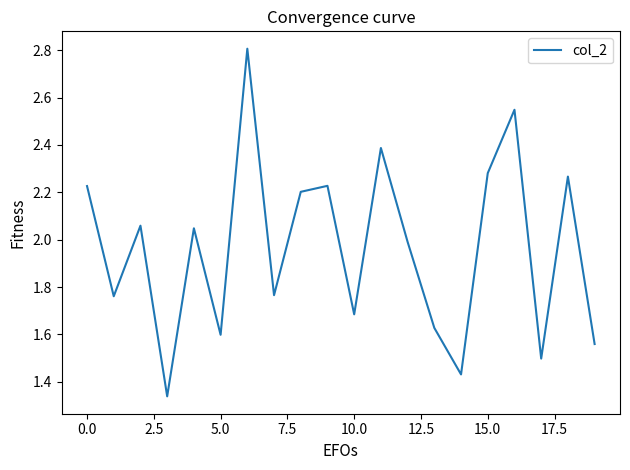

What is the difference between the maximum and minimum values?

1.5